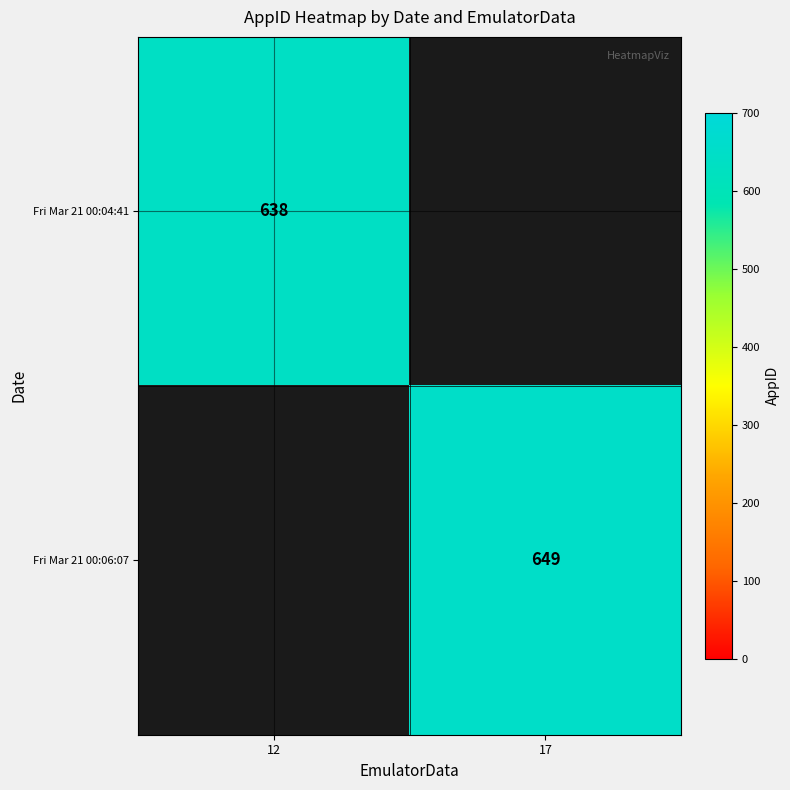

Which has a higher value, 17 or 12?

12